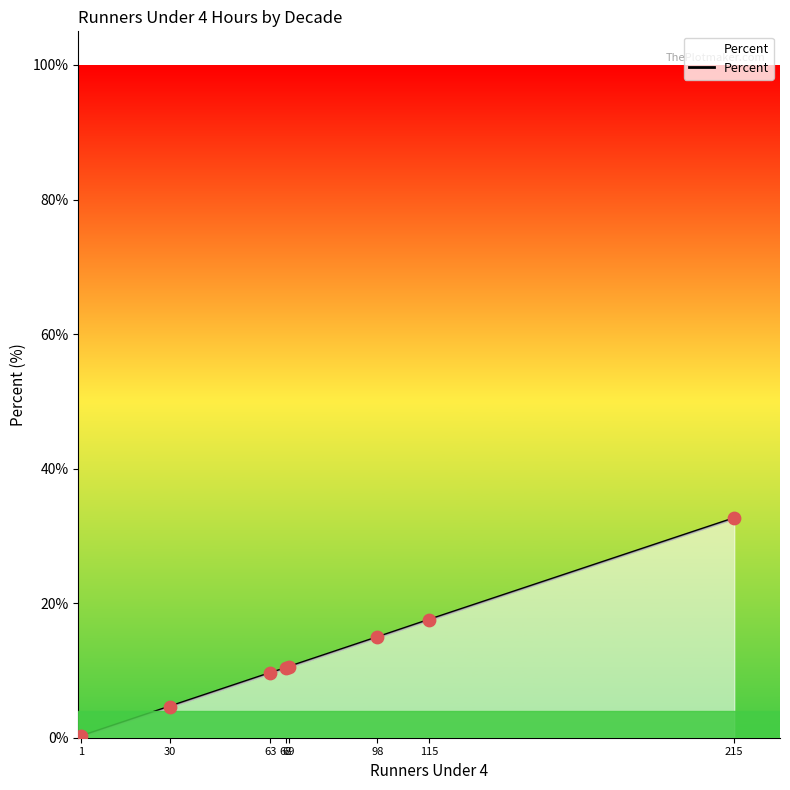

What is the change in value from 1 to 30?

+4.4